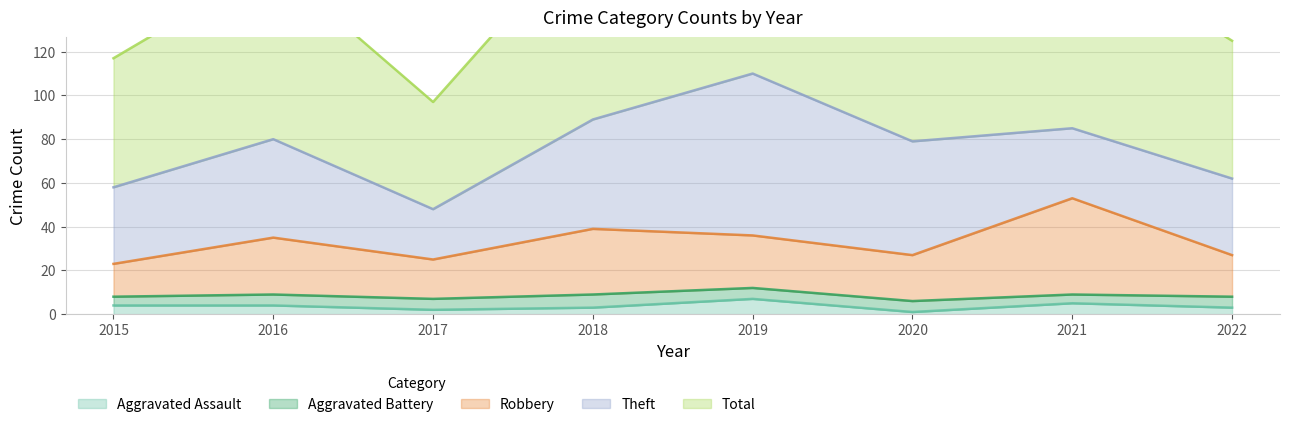

What is the maximum value for Aggravated Assault?

7